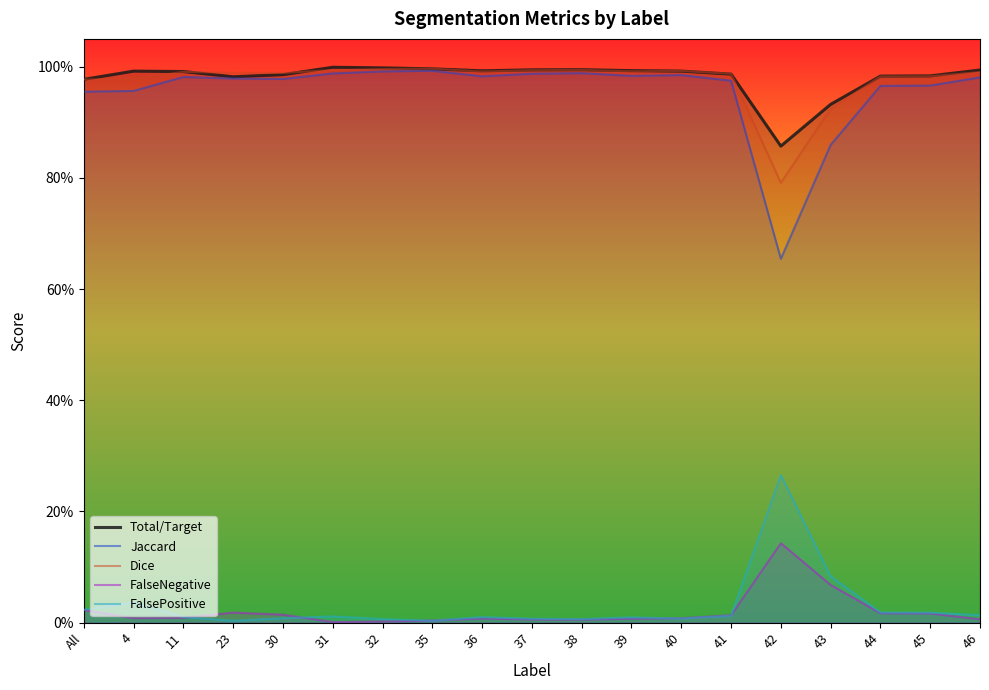

How many intersections are there between Total/Target and Dice?

6